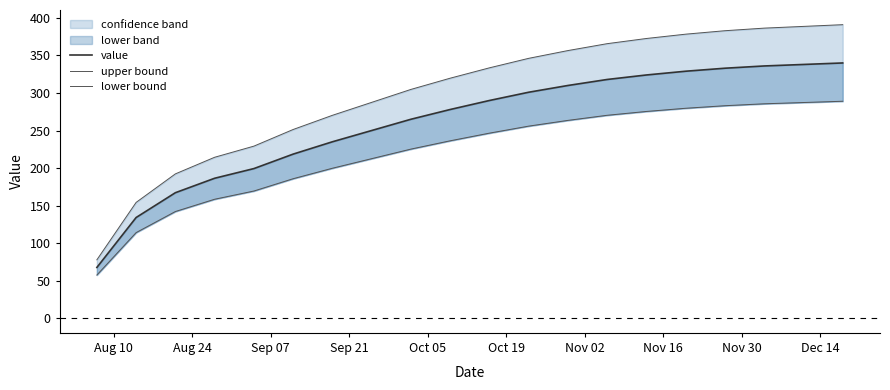

What is the average value of the lower bound series?

221.9